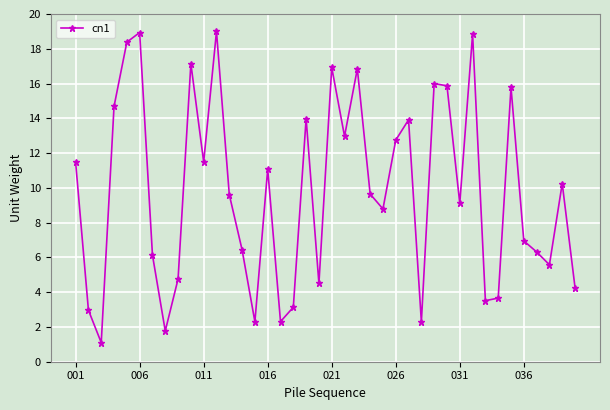

What is the difference between the maximum and minimum values?

17.9